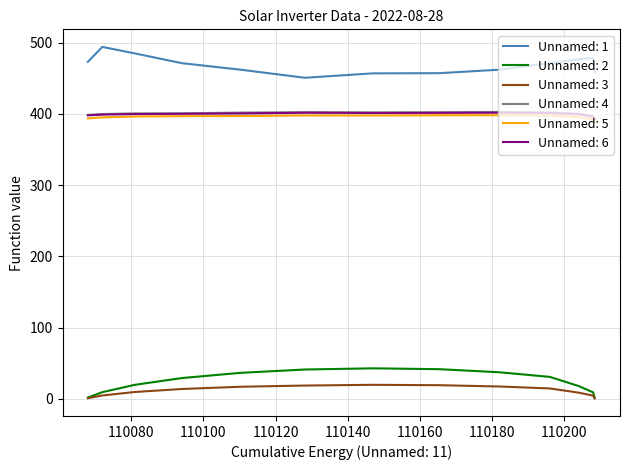

Which series has the largest total across all categories?

Unnamed: 1